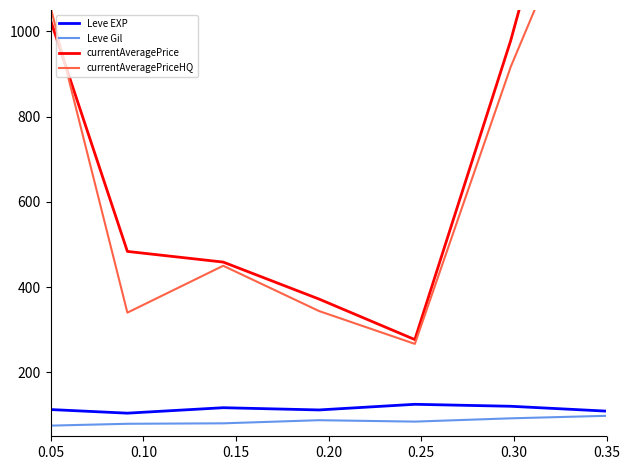

What is the value of the Leve EXP point at the 3rd from the left?

117.0